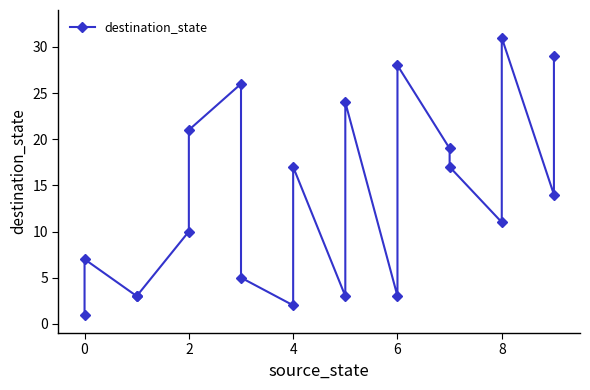

What is the difference between the second highest and minimum values?

28